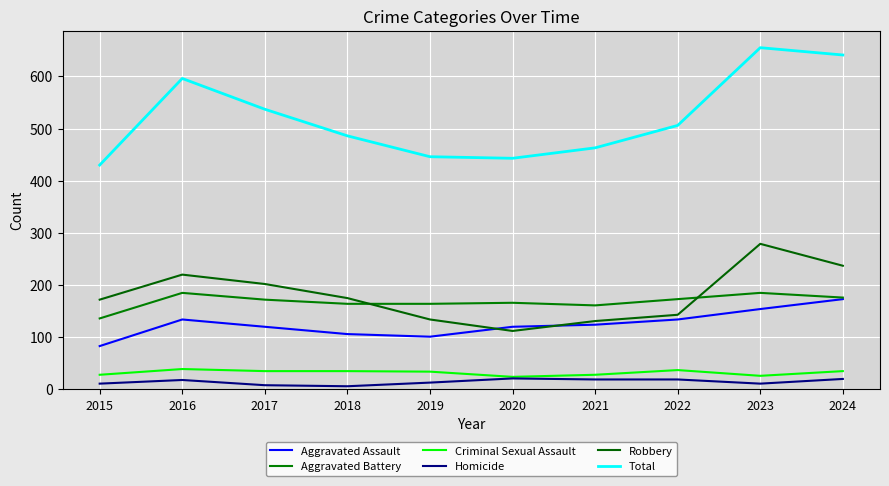

The value of Criminal Sexual Assault at 2024 is 35. True or false?

True